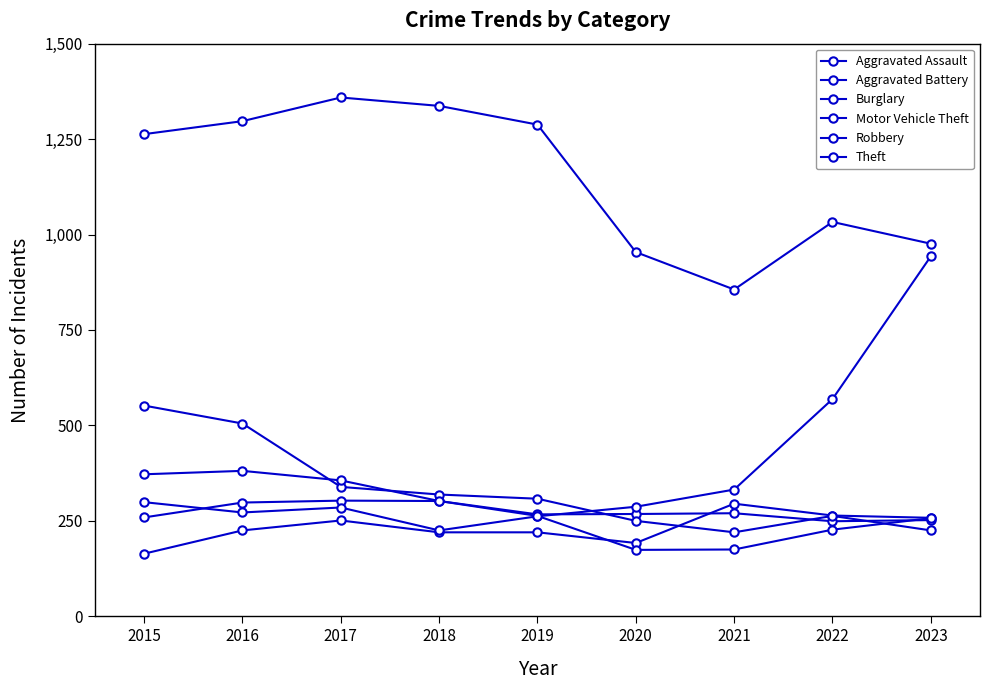

How many values in the Theft series are below 1263?

4